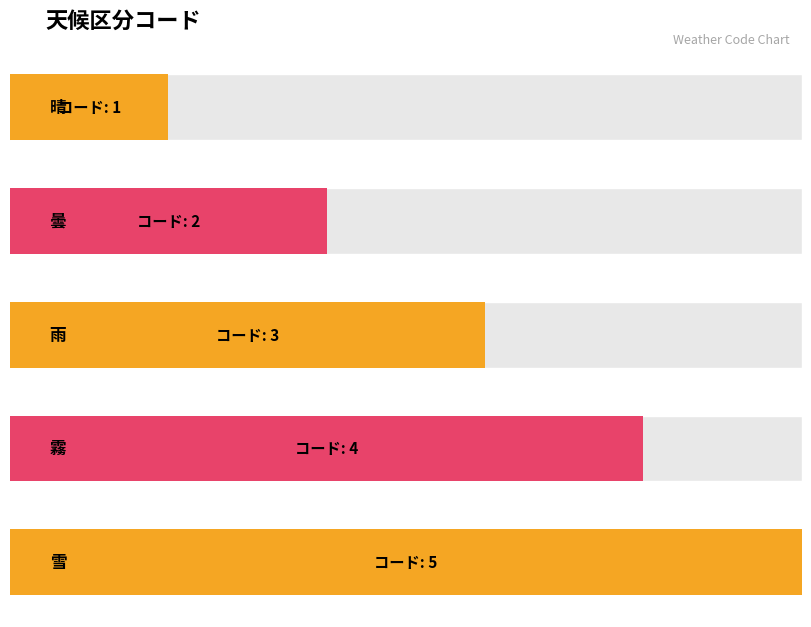

What is the average value?

3